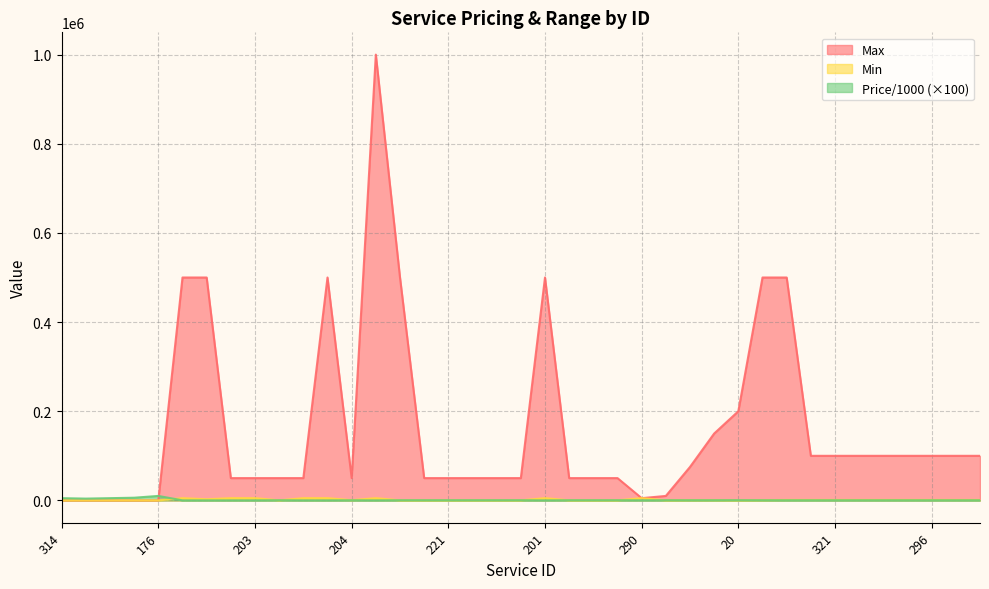

The value of Min at 201 is 5000.0. True or false?

True